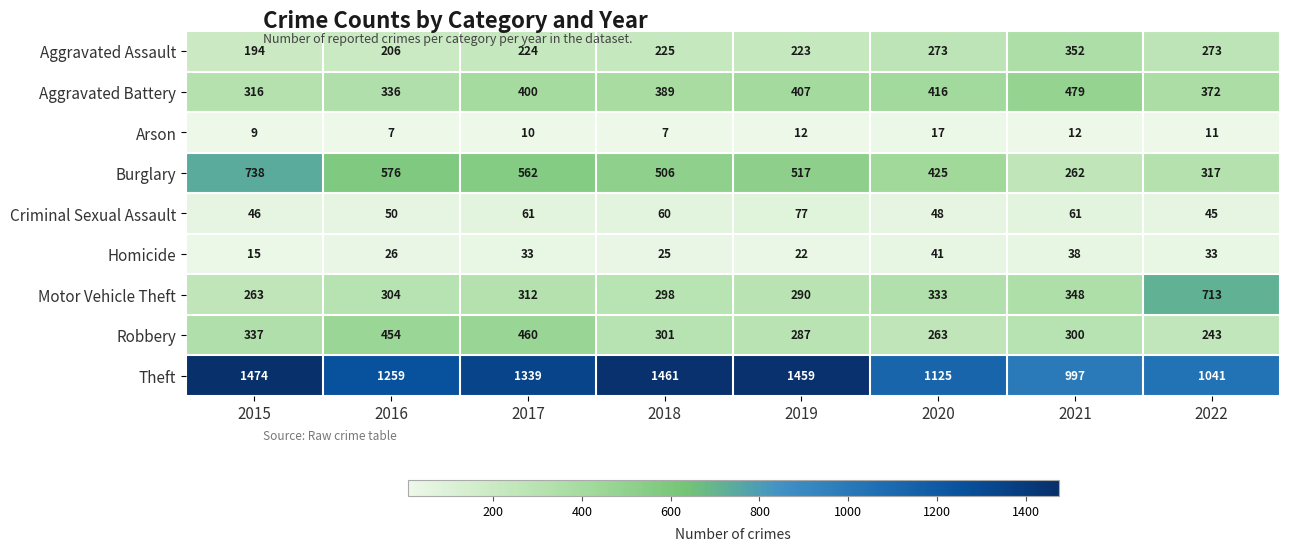

At 2015, list the series in order from smallest to largest.

Arson, Homicide, Criminal Sexual Assault, Aggravated Assault, Motor Vehicle Theft, Aggravated Battery, Robbery, Burglary, Theft